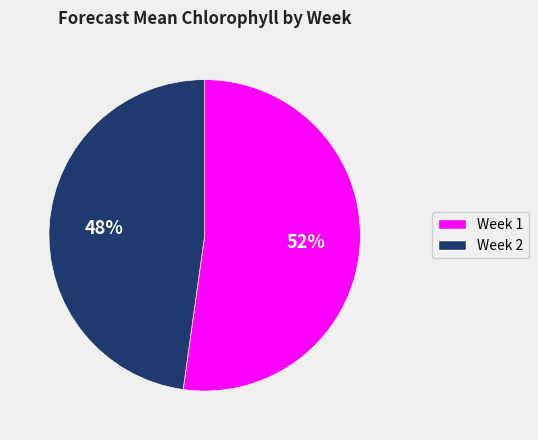

Does any single category account for the majority?

Yes